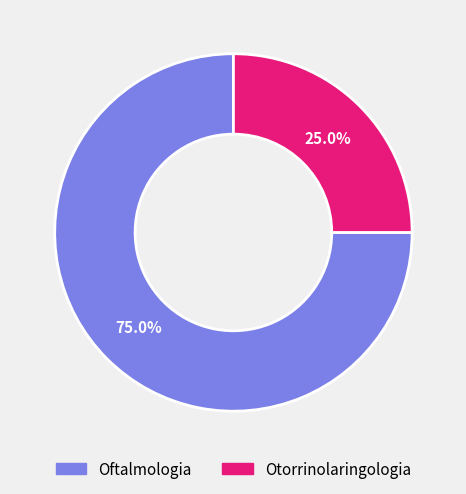

What percentage is the Otorrinolaringologia slice, to the nearest percent?

25%